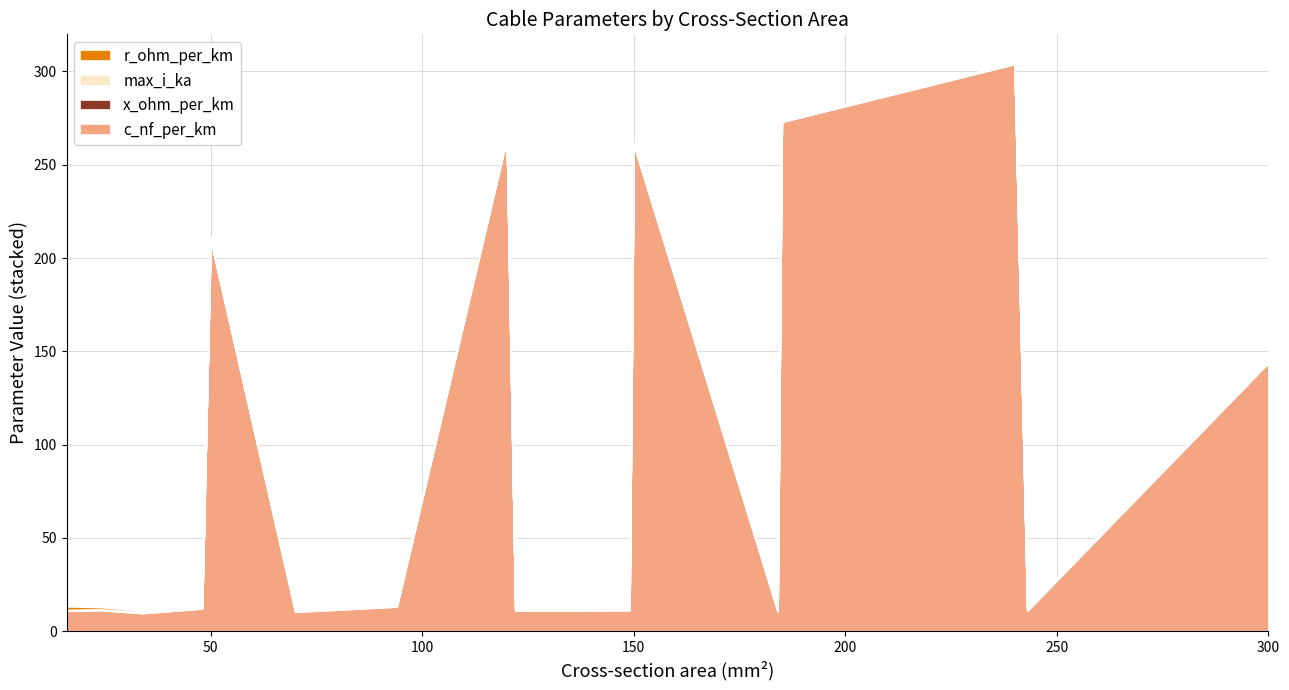

Reading left to right, list all the values displayed in this chart.

c_nf_per_km: 11.0	11.2	9.7	12.2	210.0	10.4	13.2	264.0	11.1	11.2	261.0	10.8	273.0	304.0	11.0	144.0
x_ohm_per_km: 0.3	0.3	0.4	0.3	0.1	0.3	0.3	0.1	0.3	0.3	0.1	0.3	0.1	0.1	0.3	0.1
max_i_ka: 0.1	0.1	0.2	0.2	0.1	0.3	0.3	0.2	0.4	0.5	0.3	0.5	0.4	0.4	0.6	0.6
r_ohm_per_km: 1.9	1.2	0.8	0.6	0.6	0.4	0.3	0.2	0.2	0.2	0.2	0.2	0.2	0.1	0.1	0.1